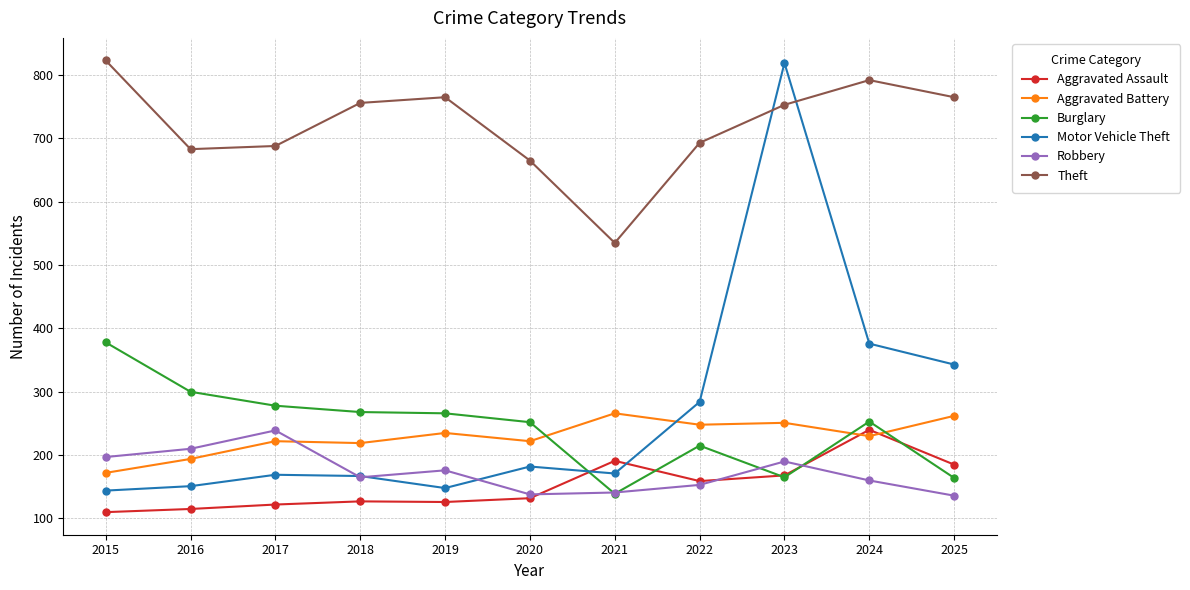

Is it true that Theft equals 1224 at 2025?

False